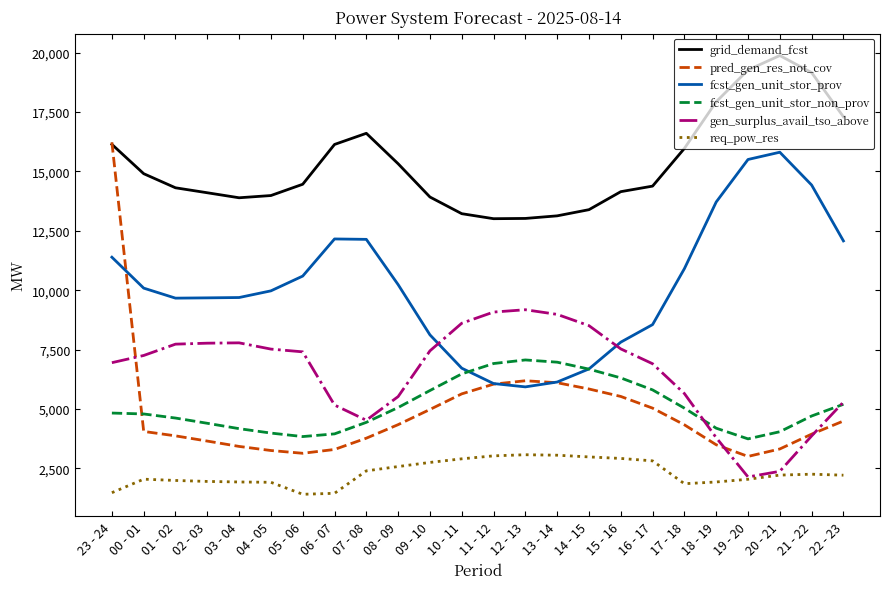

Which series has the largest total across all categories?

grid_demand_fcst